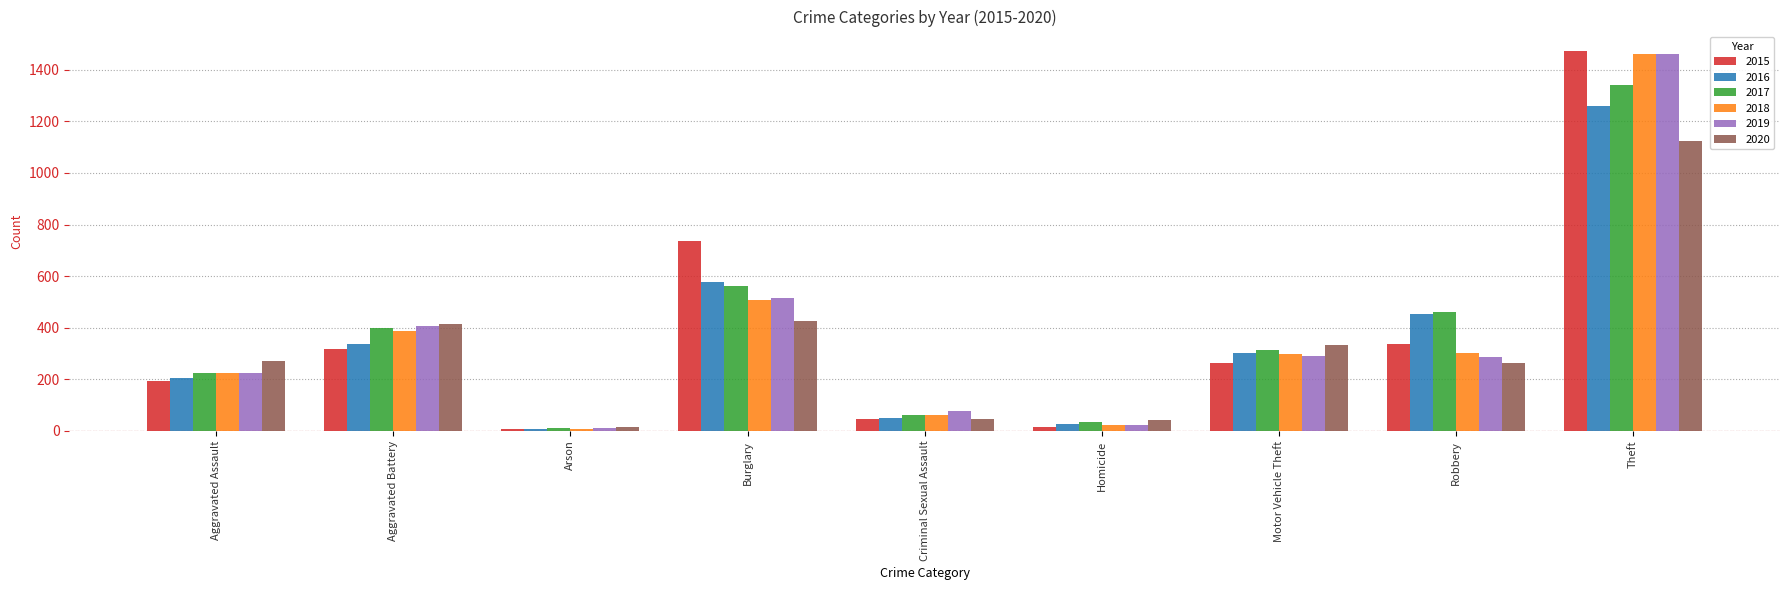

What is the difference between the highest and lowest values at Burglary?

313